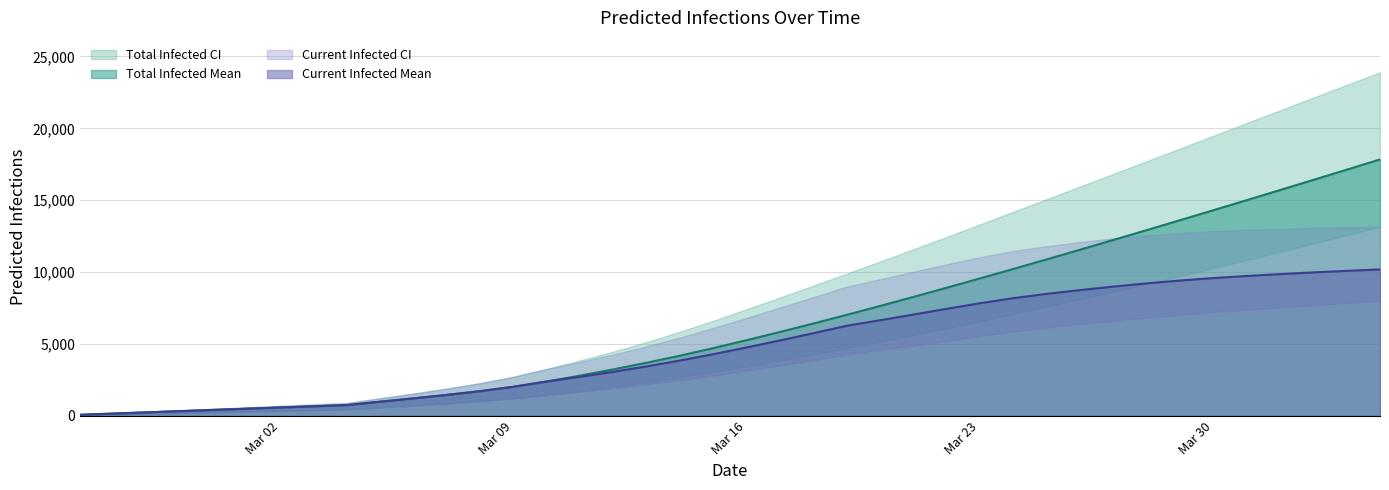

The value of predicted_current_infected_upper at 39 is 13156. True or false?

True